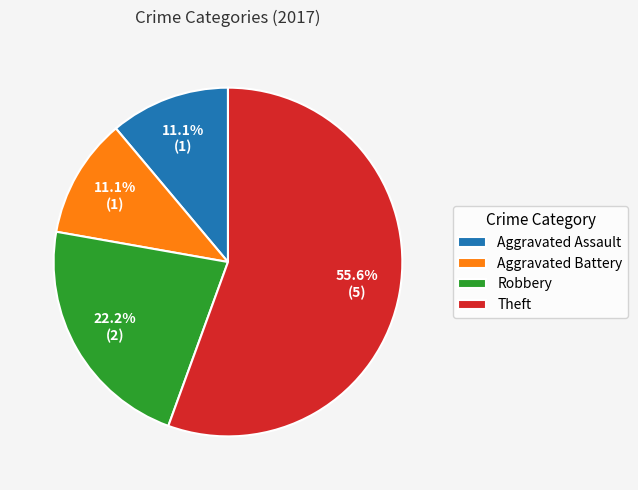

Which slice is the largest?

Theft